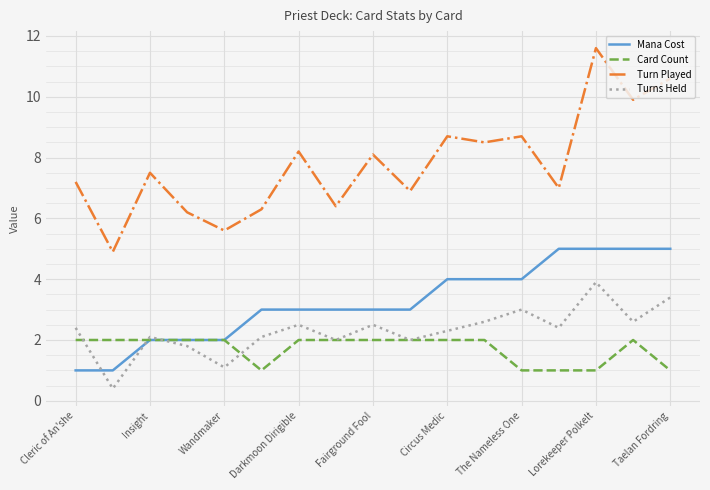

Which series has the widest spread of values?

Turn Played